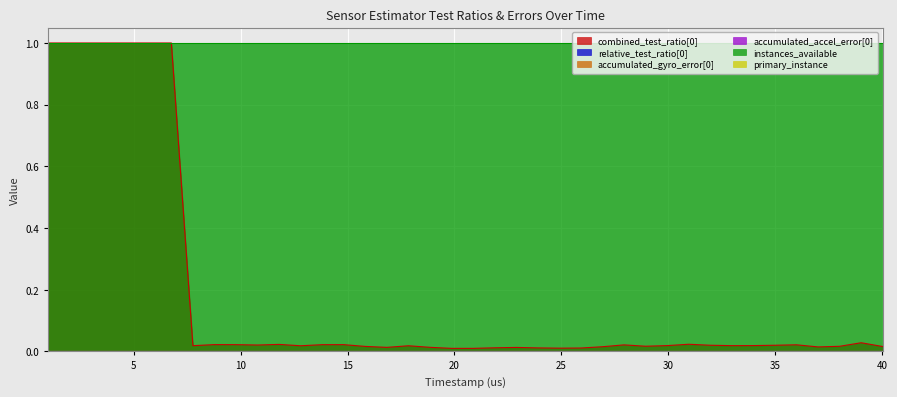

What are all the series names shown in the legend?

combined_test_ratio[0], relative_test_ratio[0], accumulated_gyro_error[0], accumulated_accel_error[0], instances_available, primary_instance